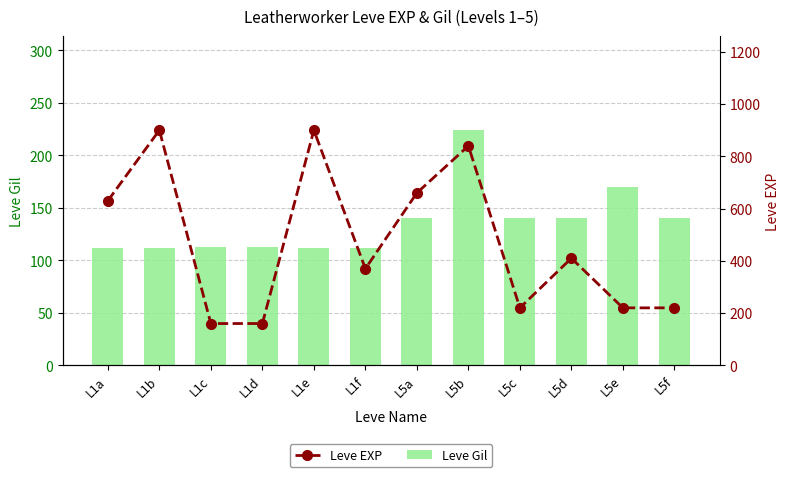

Which series has the largest range (max minus min)?

Leve EXP